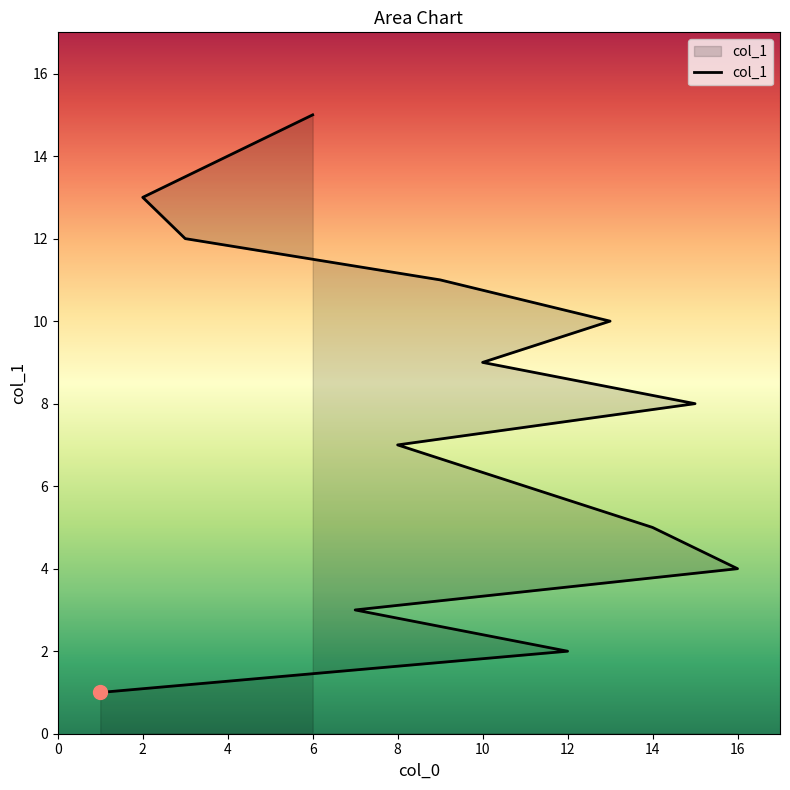

What is the difference between the maximum and minimum values?

14